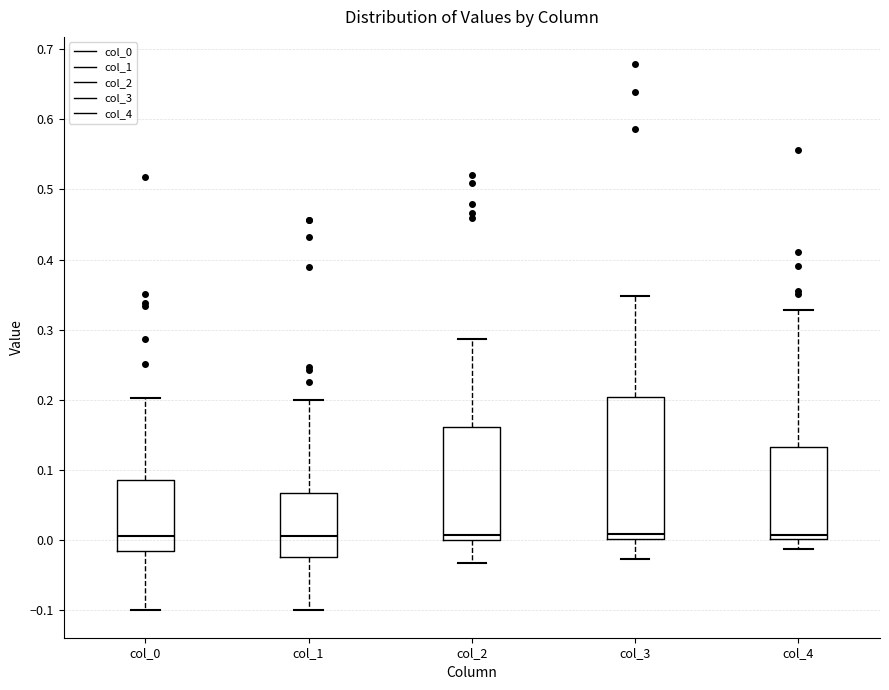

Reading left to right, transcribe this box plot: for each box, give where its median line is, the range the box spans, and where its two whiskers end, as read against the y-axis. The values are not printed on the chart, so give them approximately, as read against the axis.

col_0: median 0.01, box -0.02 to 0.09, whiskers -0.10 to 0.20
col_1: median 0.01, box -0.02 to 0.07, whiskers -0.10 to 0.20
col_2: median 0.01, box 0.00 to 0.16, whiskers -0.03 to 0.29
col_3: median 0.01, box 0.00 to 0.20, whiskers -0.03 to 0.35
col_4: median 0.01, box 0.00 to 0.13, whiskers -0.01 to 0.33